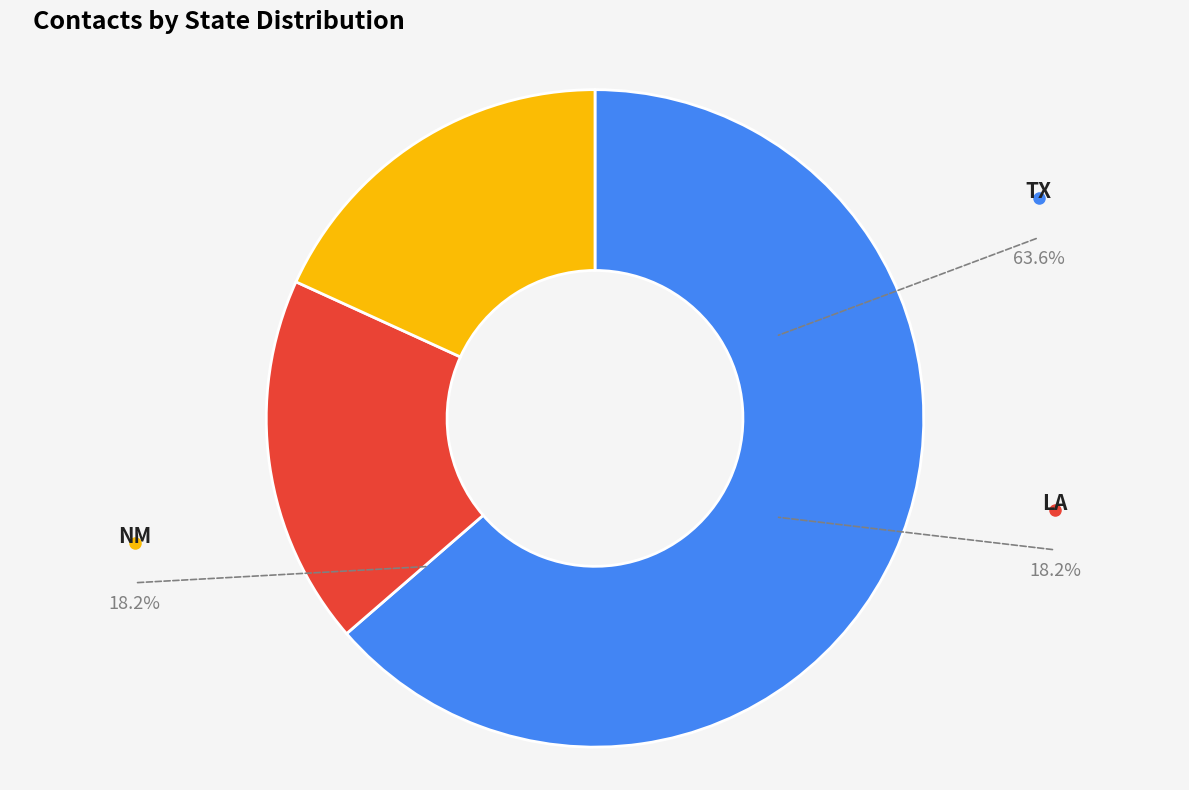

Does any single category account for the majority?

Yes